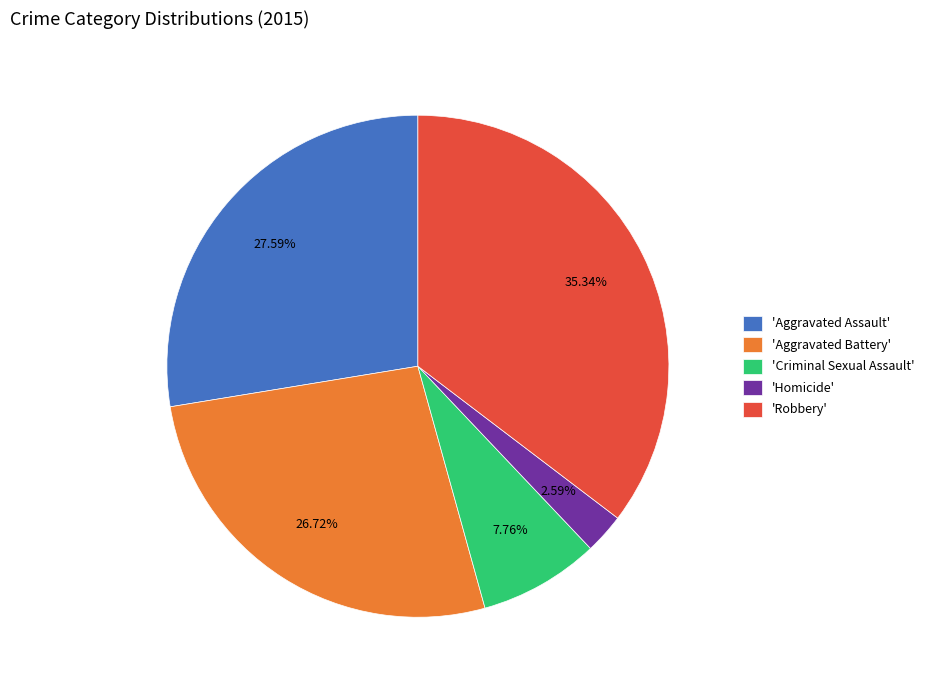

What is the largest slice in the pie chart?

'Robbery'